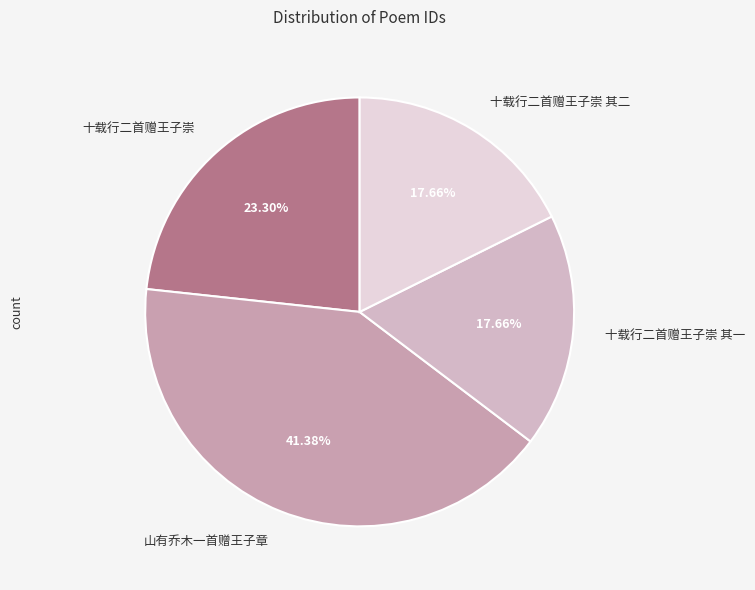

The 十载行二首赠王子崇 其二 slice represents 18% of the pie. True or false?

True